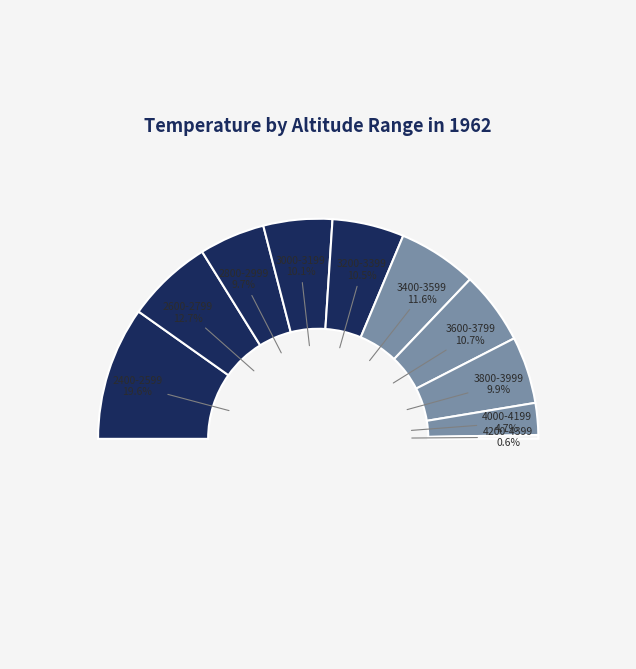

Is it true that 4200-4399 is 12% of the pie?

False